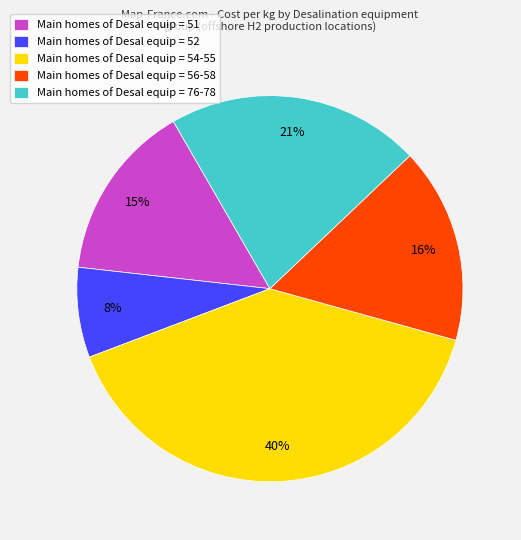

How many slices are in this pie chart?

5